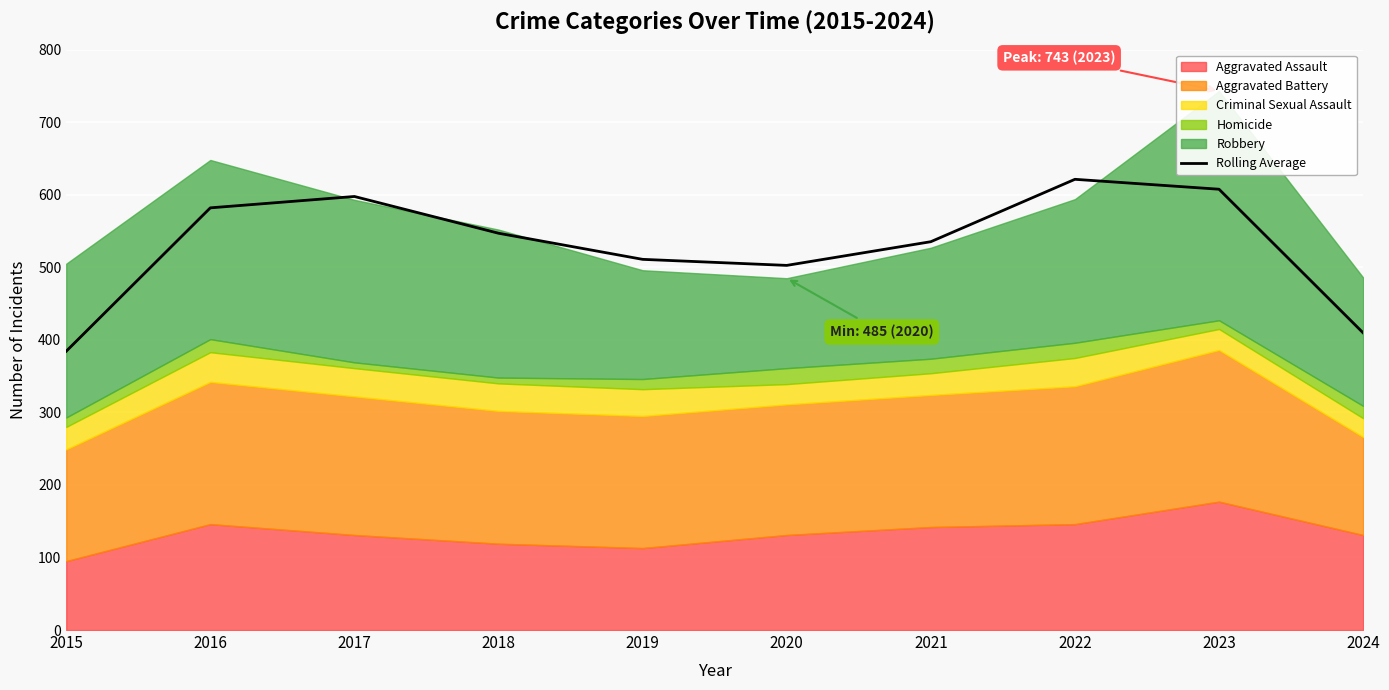

List the labels in order of value, smallest first.

2015, 2024, 2020, 2019, 2021, 2018, 2016, 2017, 2023, 2022